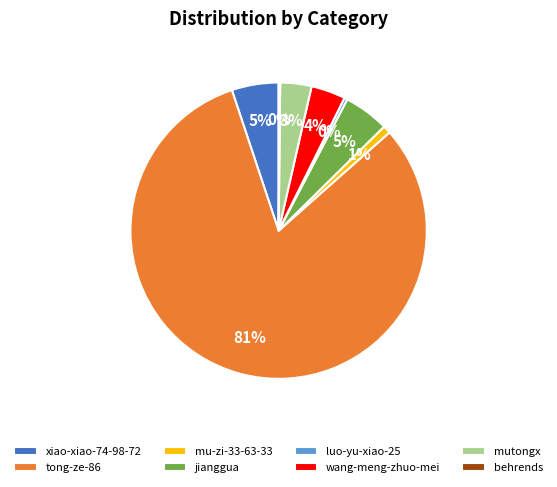

Is the sum of mutongx and jianggua greater than half?

No